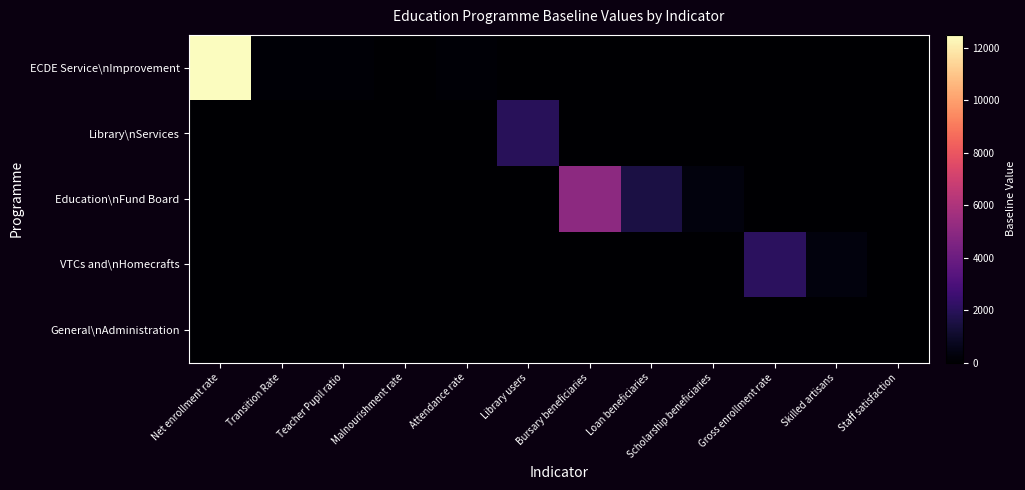

Which category has the highest value across all series?

Net enrollment rate